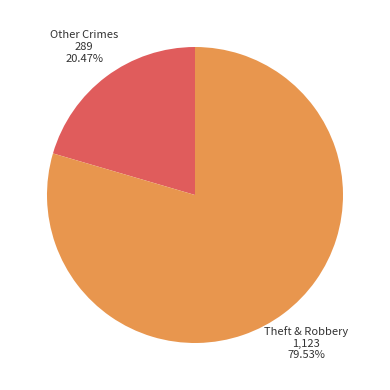

Rank the categories by value from lowest to highest.

Other Crimes, Theft & Robbery